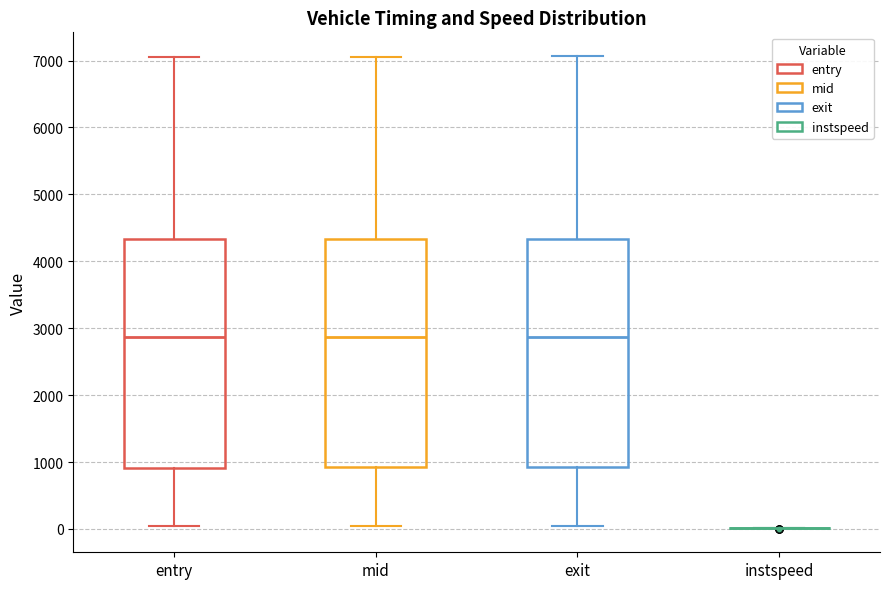

Reading left to right, transcribe this box plot: for each box, give where its median line is, the range the box spans, and where its two whiskers end, as read against the y-axis. The values are not printed on the chart, so give them approximately, as read against the axis.

entry: median 2900, box 900 to 4300, whiskers 0 to 7000
mid: median 2900, box 900 to 4300, whiskers 0 to 7100
exit: median 2900, box 900 to 4300, whiskers 0 to 7100
instspeed: box collapsed to a line at 0, whiskers 0 to 0